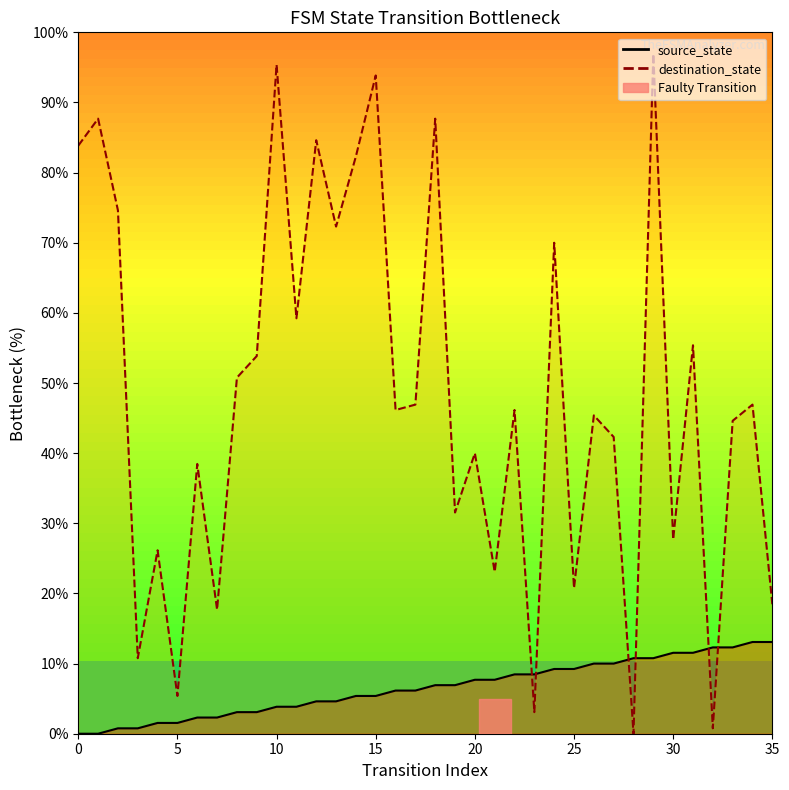

How many times do source_state and destination_state cross each other?

6